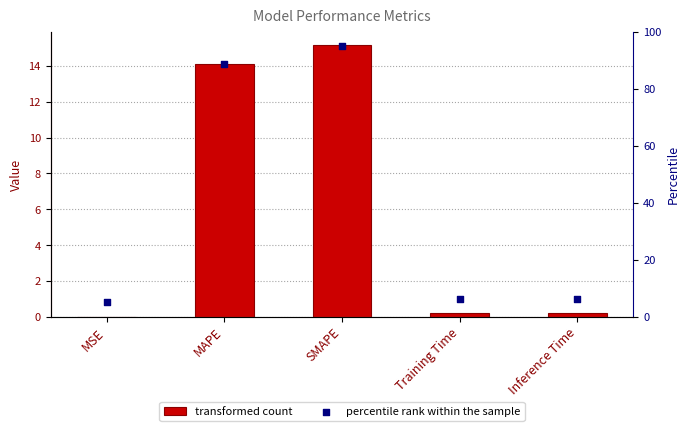

At which category is the sum across all series the highest?

SMAPE